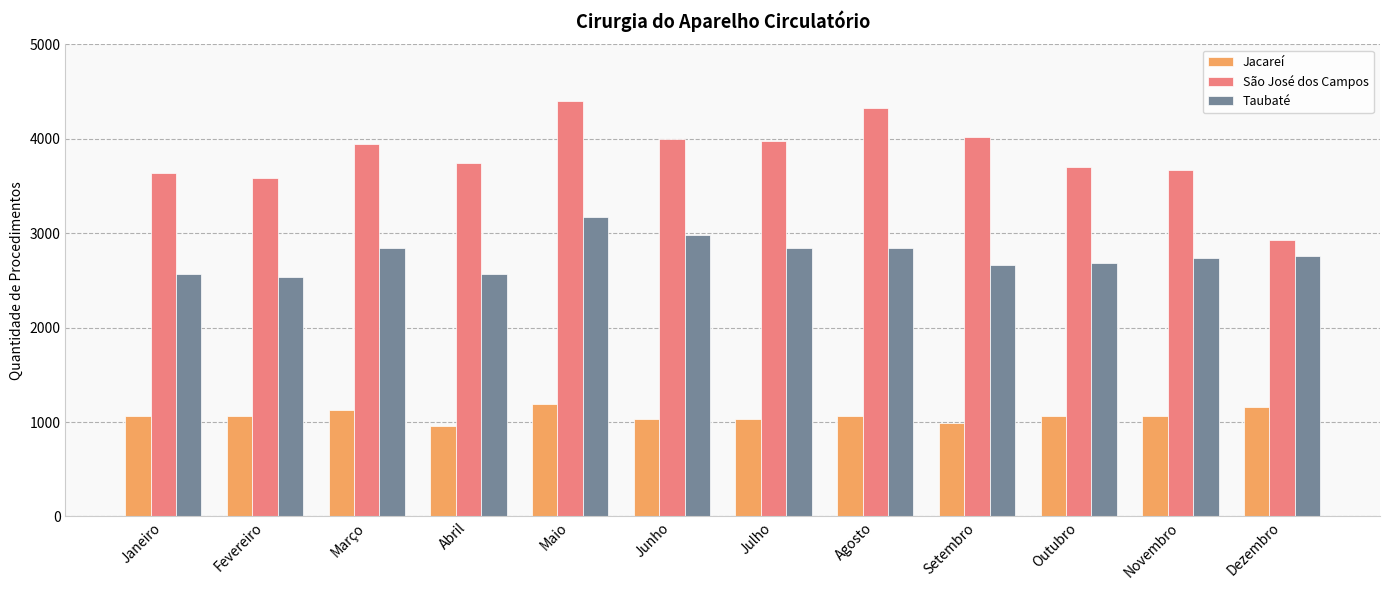

What is the approximate value of Taubaté at Agosto, to the nearest 100?

2800